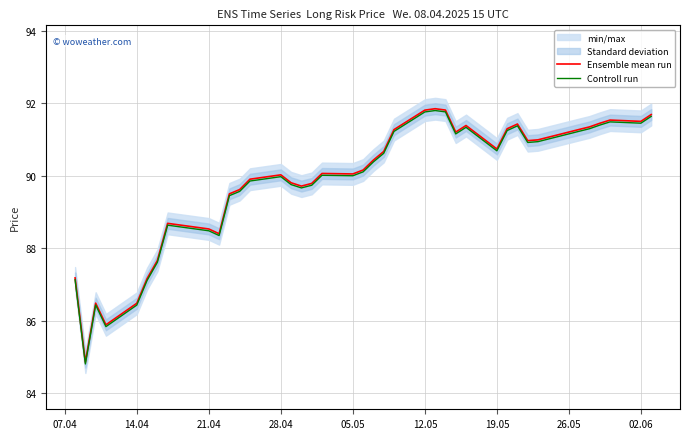

How many lines are shown in the chart?

2